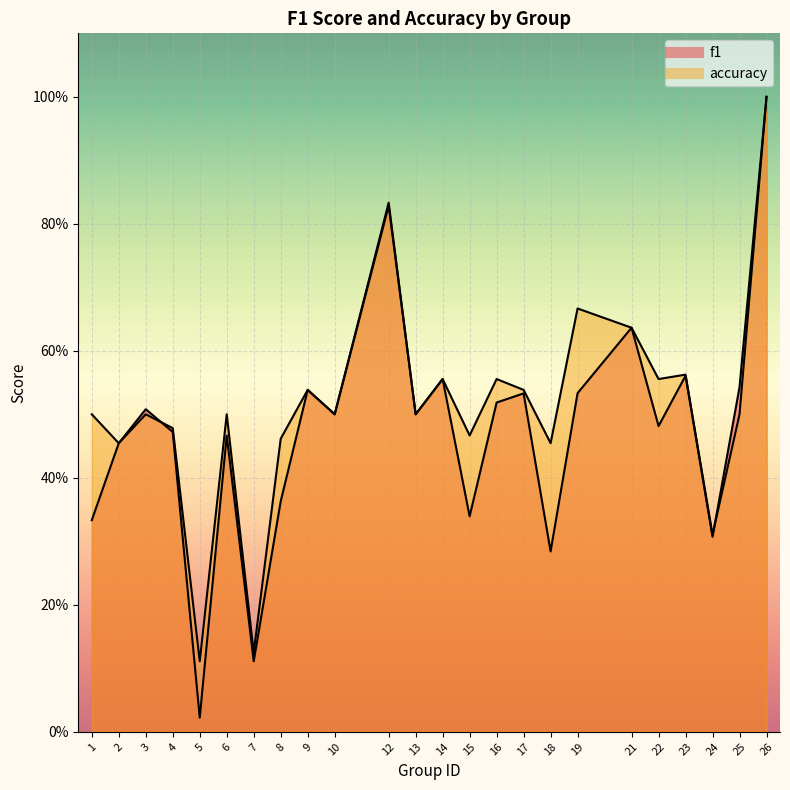

List the labels in order of f1 value, largest first.

26, 12, 21, 23, 14, 25, 9, 19, 17, 16, 3, 10, 13, 22, 4, 6, 2, 8, 15, 1, 24, 18, 7, 5